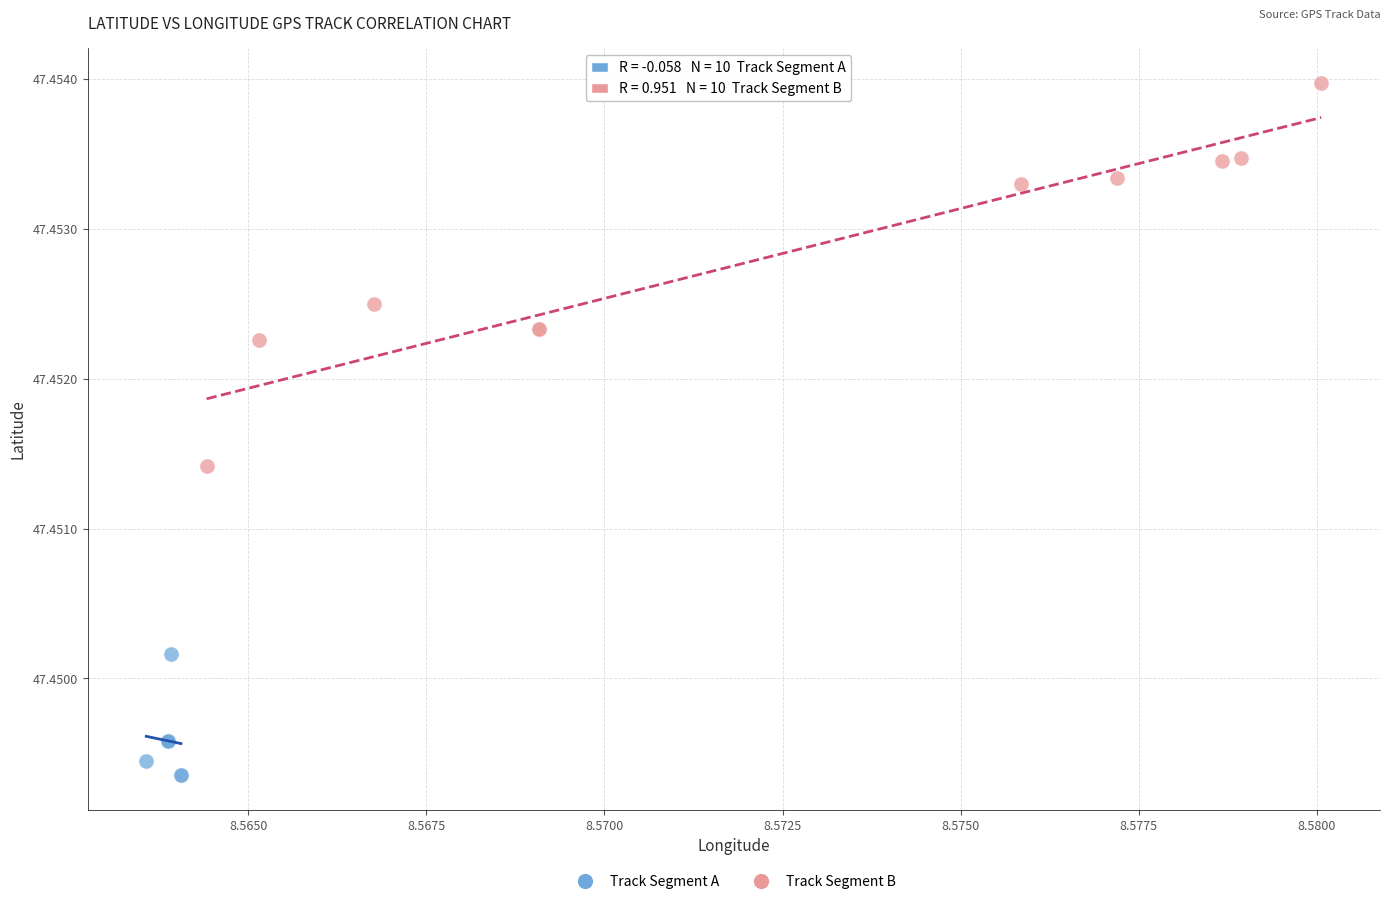

What are all the series names shown in the legend?

Track Segment A, Track Segment B